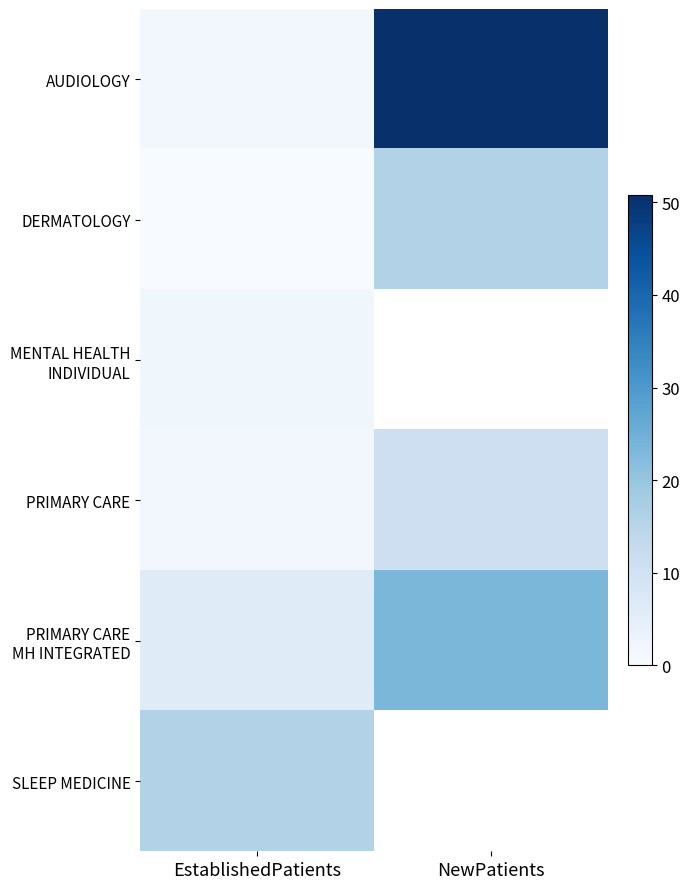

What is the minimum value for AUDIOLOGY?

1.4